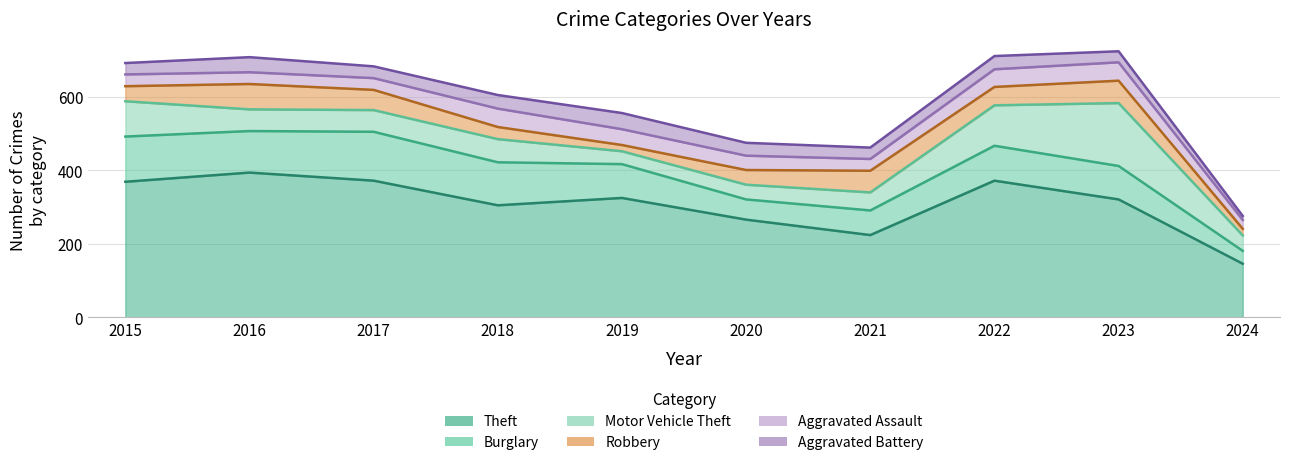

Rank the series by their maximum value, from highest to lowest.

Theft, Motor Vehicle Theft, Burglary, Robbery, Aggravated Assault, Aggravated Battery